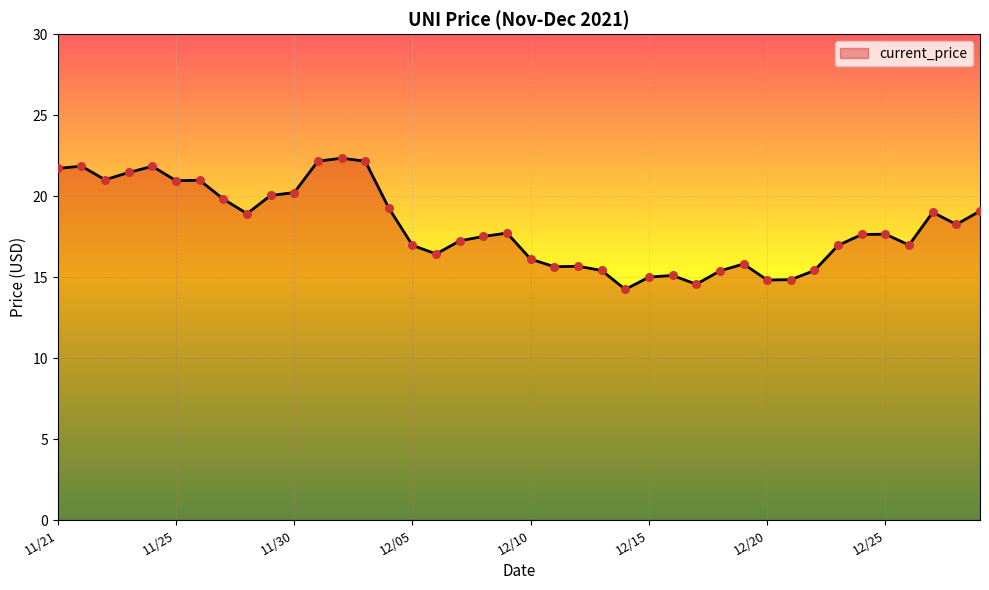

What is the difference between the maximum and minimum values?

8.1